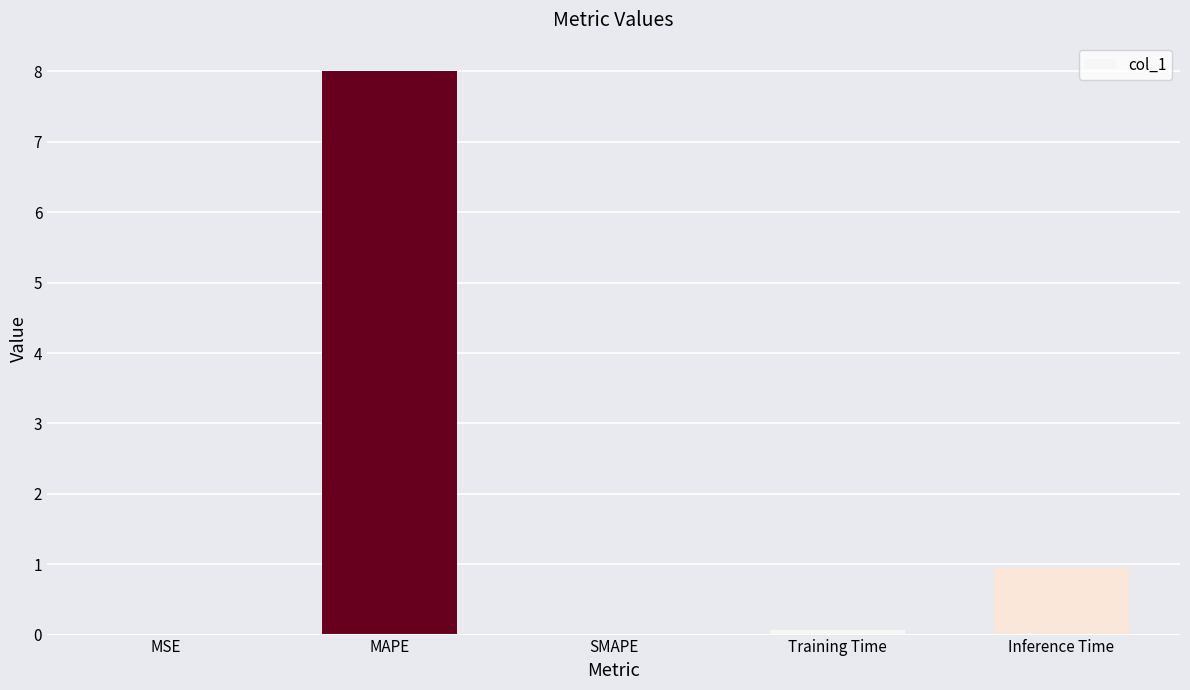

What is the change in value from SMAPE to Inference Time?

+0.9